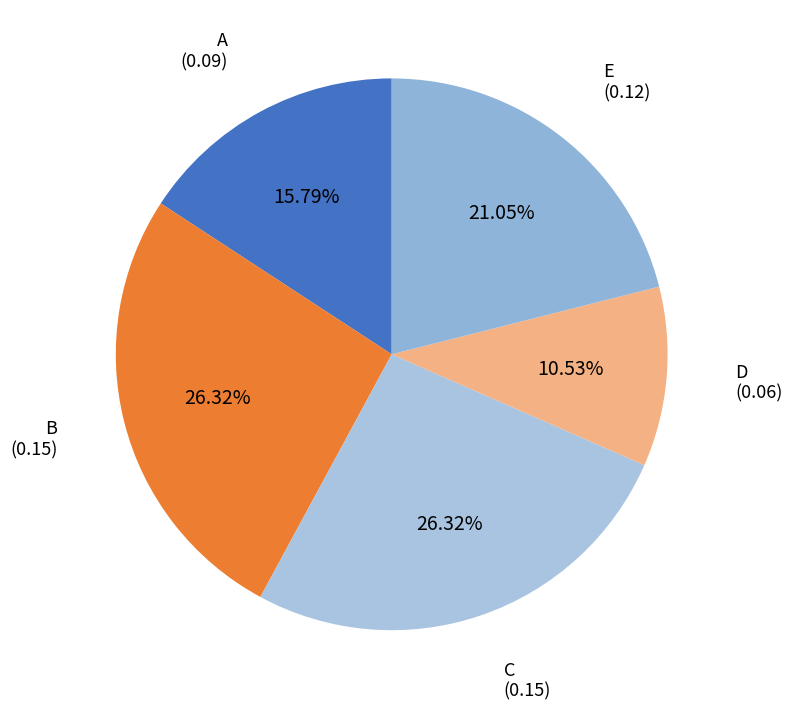

What percentage is the B slice, to the nearest percent?

26%